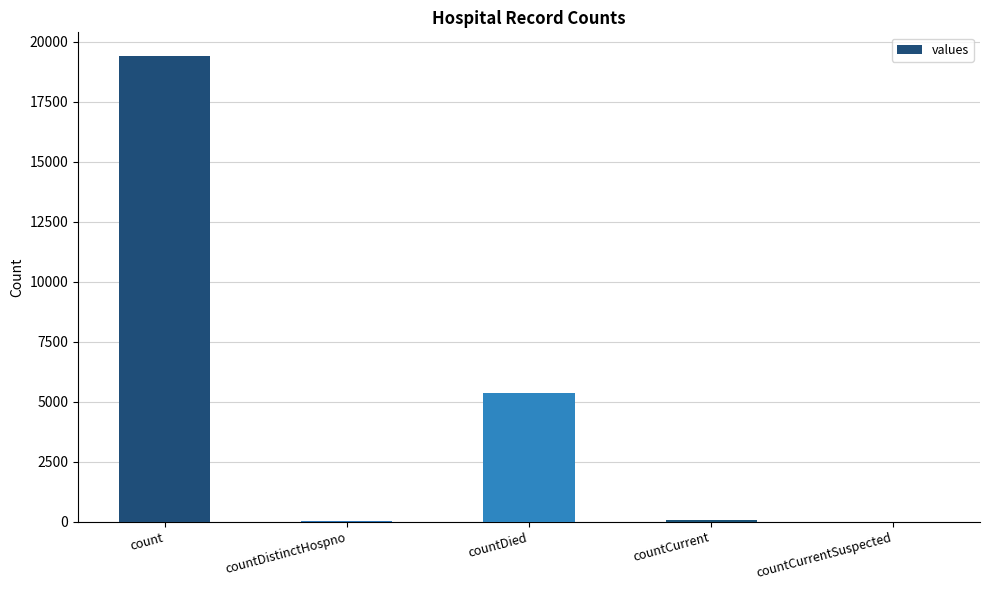

What is the greatest value displayed?

19420